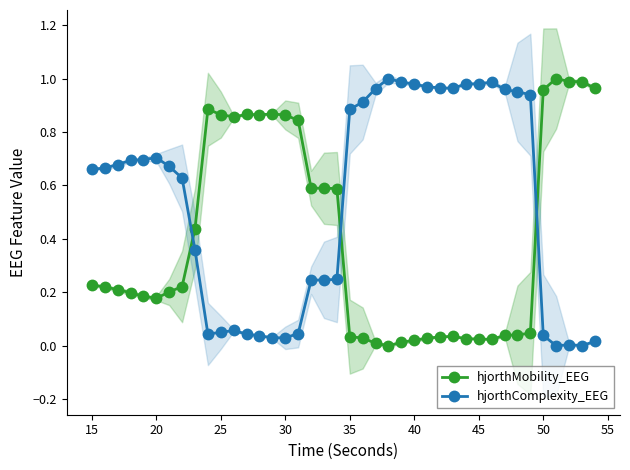

True or false: hjorthMobility_EEG has more than 1 points higher than both neighbors.

True